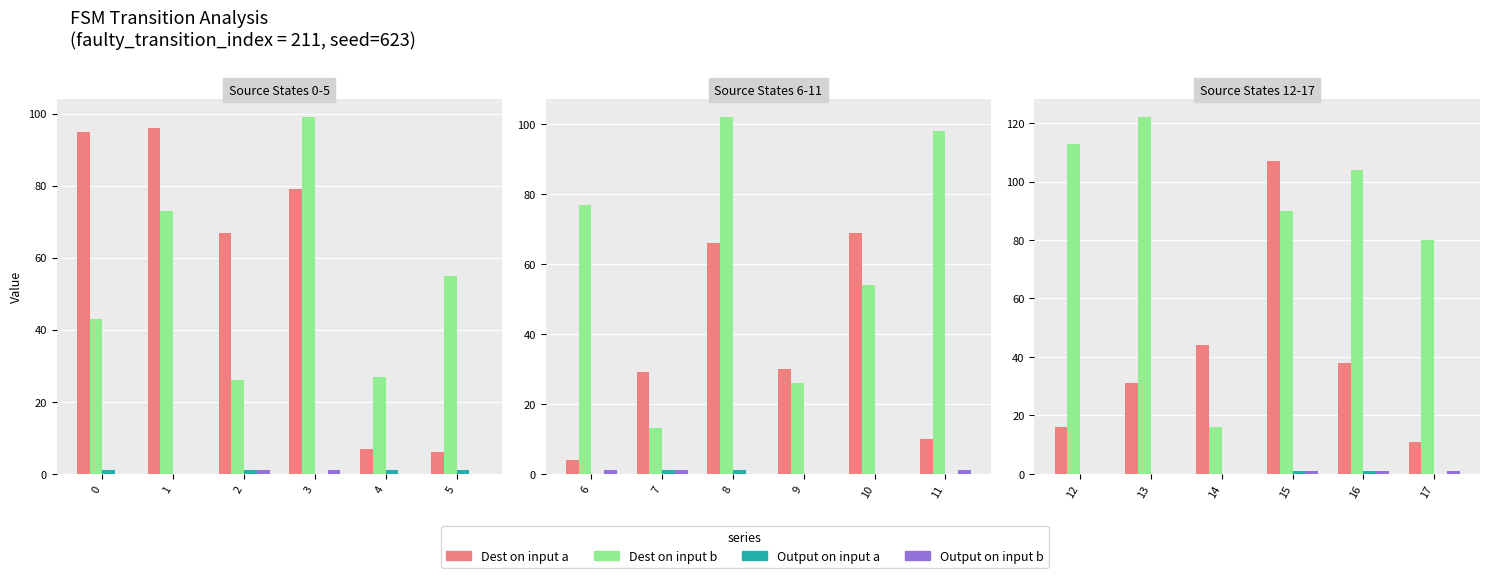

Rank the series by their maximum value, from highest to lowest.

Dest on input b, Dest on input a, Output on input a, Output on input b